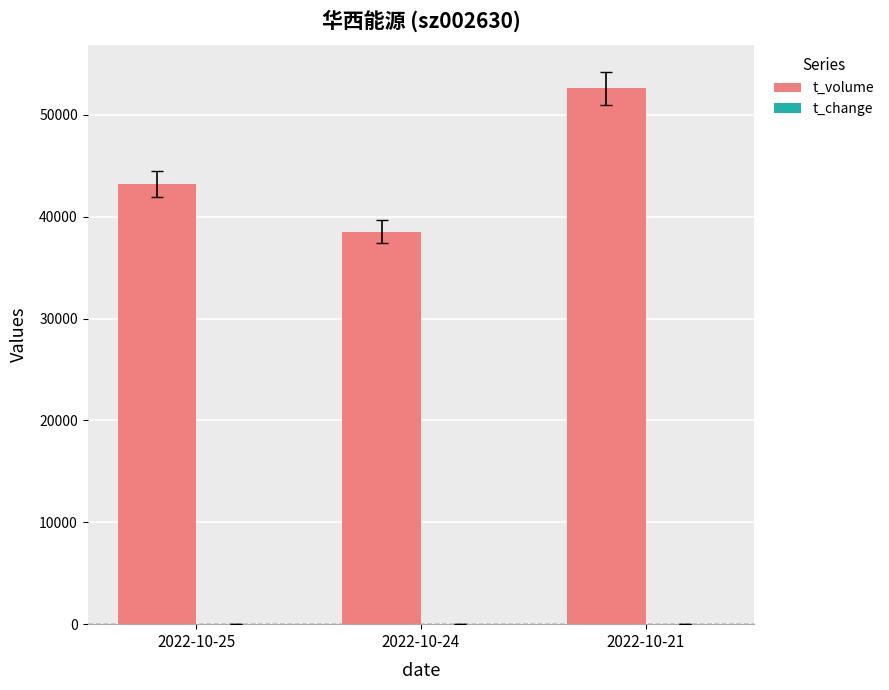

Which series has the largest range (max minus min)?

t_volume